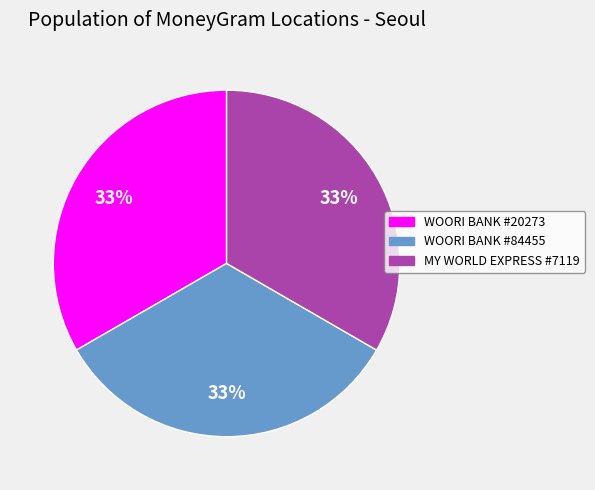

Is there a majority slice in this chart?

No